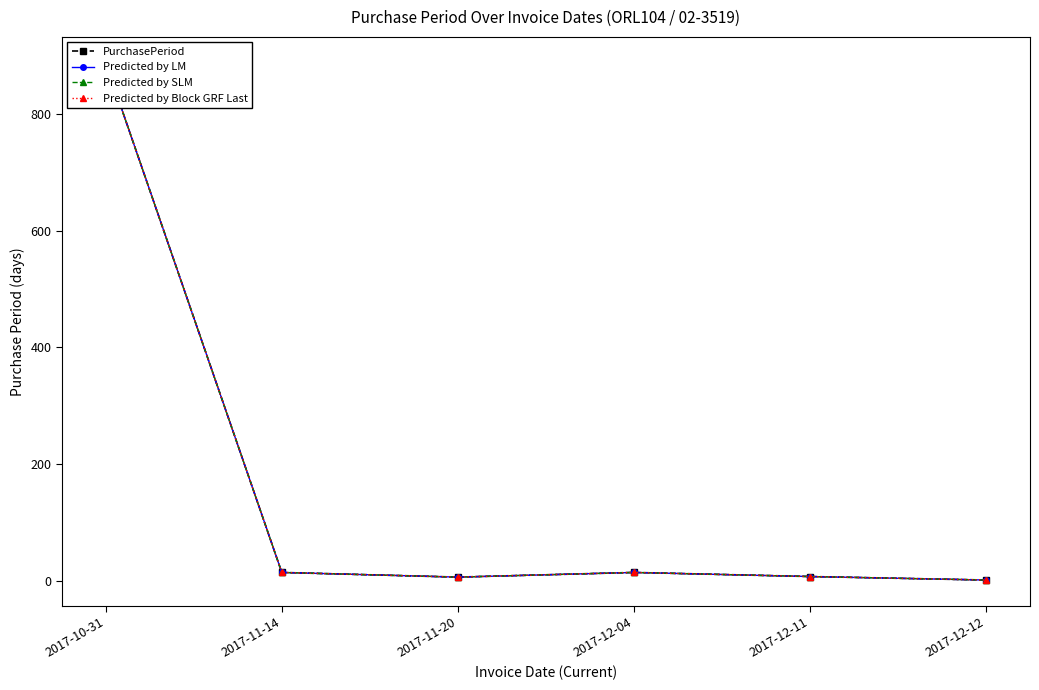

What are all the series names shown in the legend?

PurchasePeriod, Predicted by LM, Predicted by SLM, Predicted by Block GRF Last